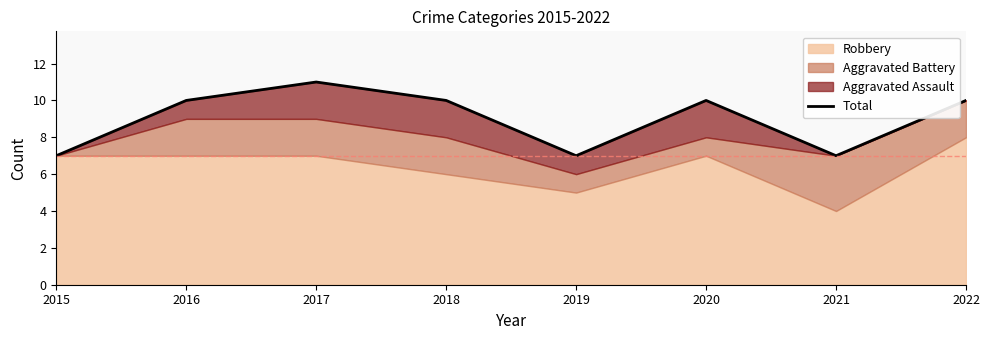

True or false: the data has more than 1 interior local peaks.

True